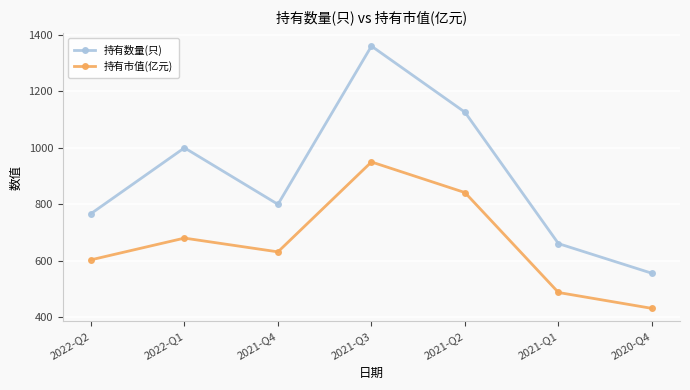

How many categories are shown in the chart?

7